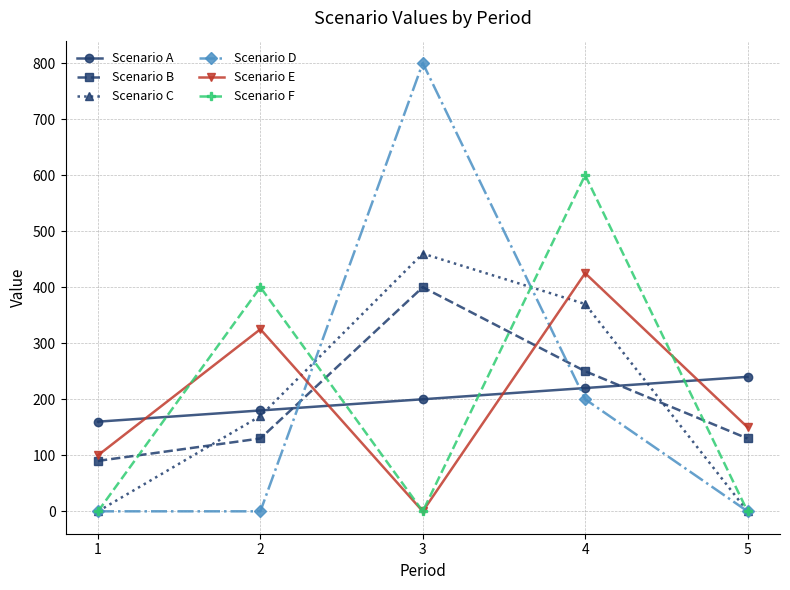

In Scenario E, how many points are higher than both neighbors (excluding endpoints)?

2